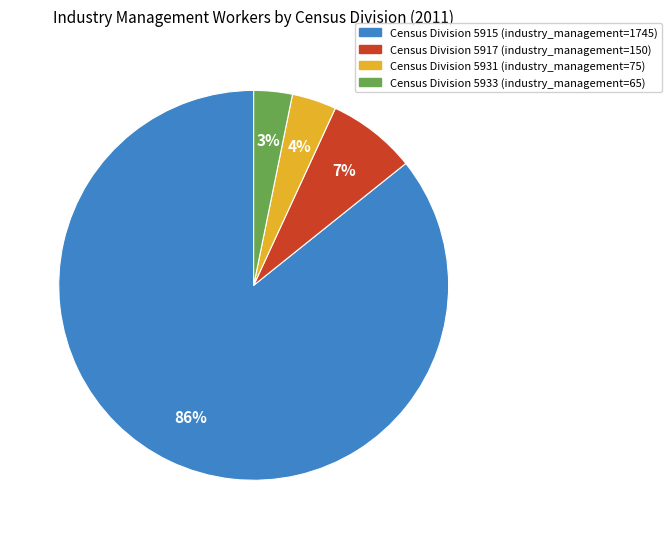

Is the sum of Census Division 5933 (industry_management=65) and Census Division 5917 (industry_management=150) greater than half?

No